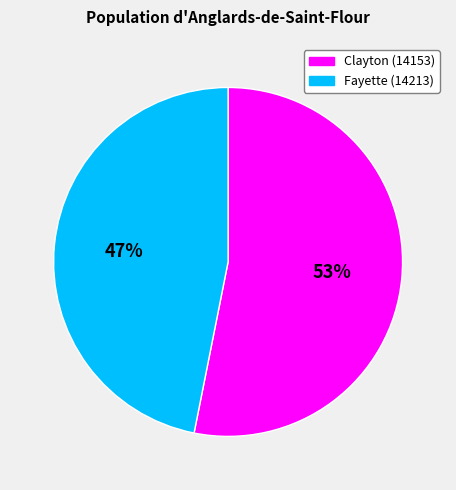

What is the ratio of the value at Fayette (14213) to the value at Clayton (14153)?

0.9